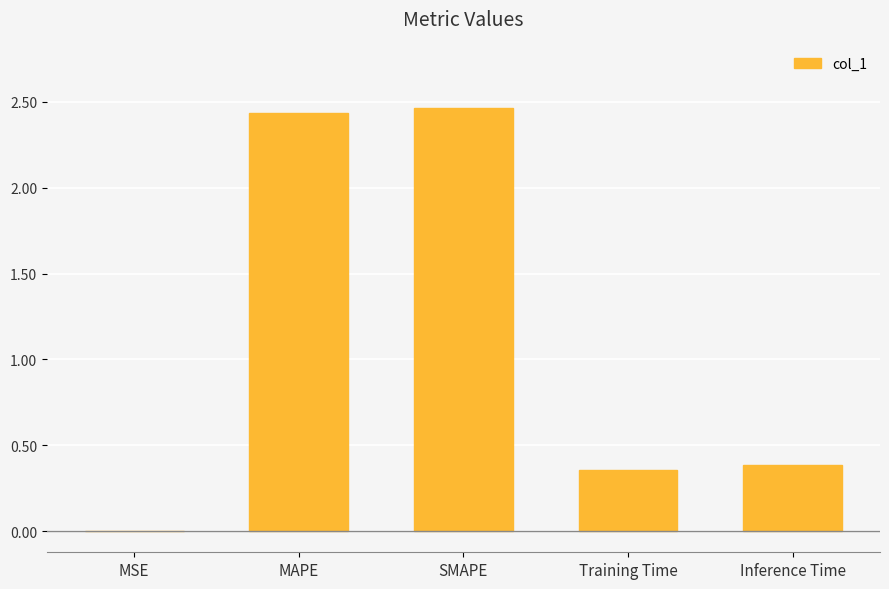

What is the difference between the values at SMAPE and Inference Time?

2.1